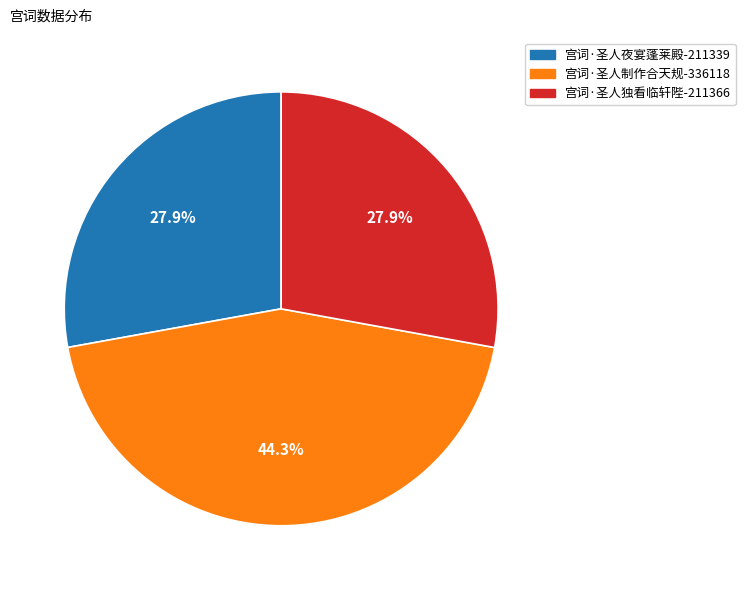

Which slice is the largest?

宫词·圣人制作合天规